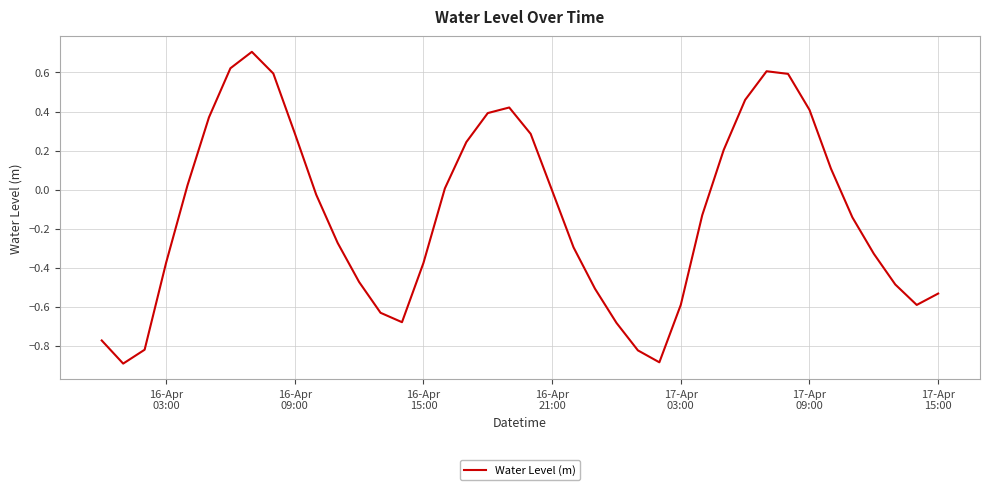

What is the difference between the maximum and minimum values?

1.6